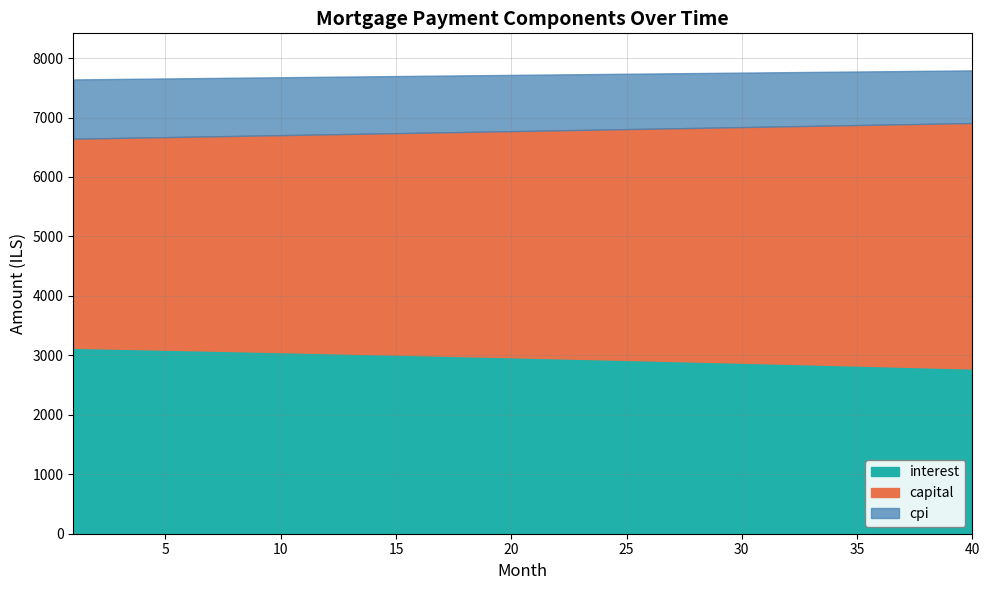

The value of interest at 97 is 1164.6. True or false?

False